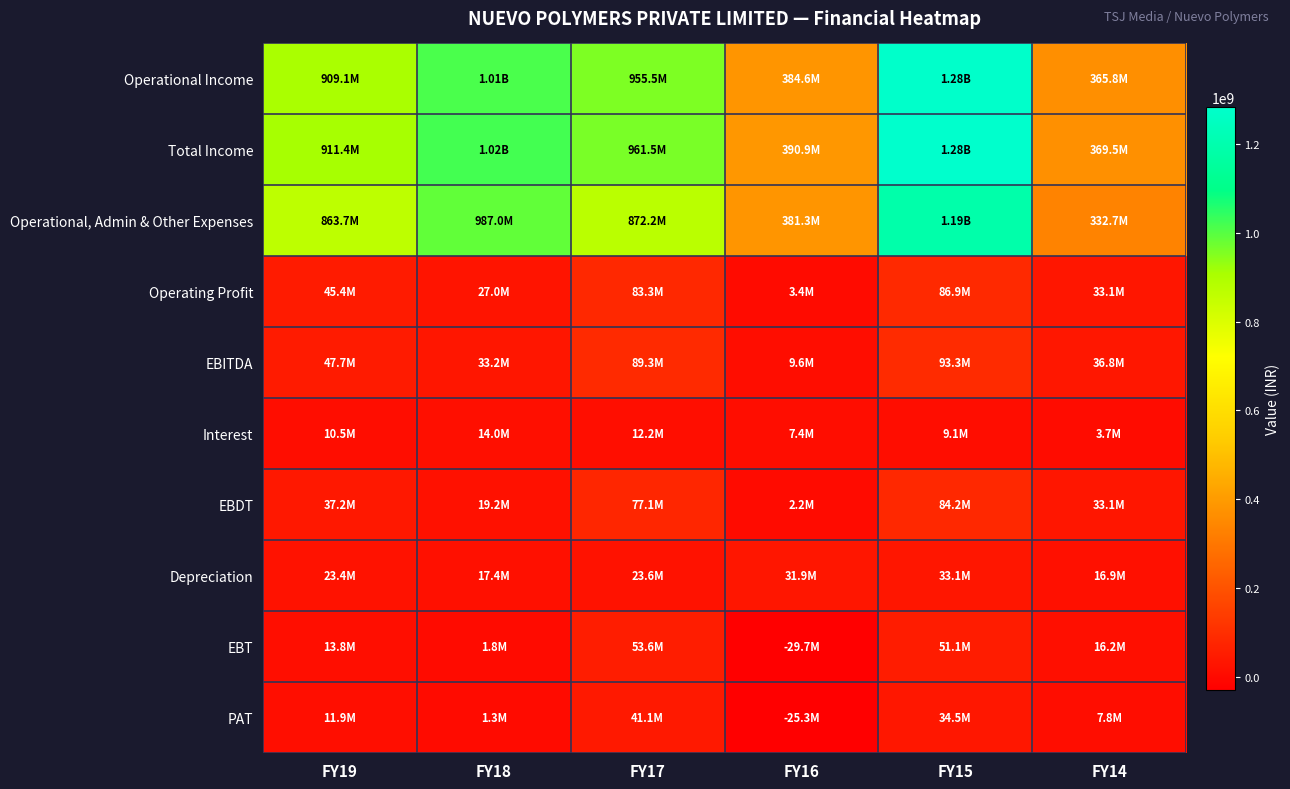

Which has a higher value, FY14 or FY15?

FY15